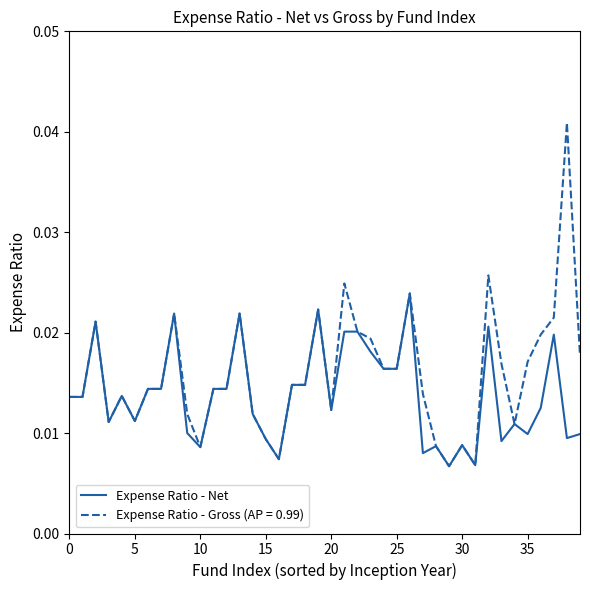

Which series has the largest total across all categories?

Expense Ratio - Gross (AP = 0.99)